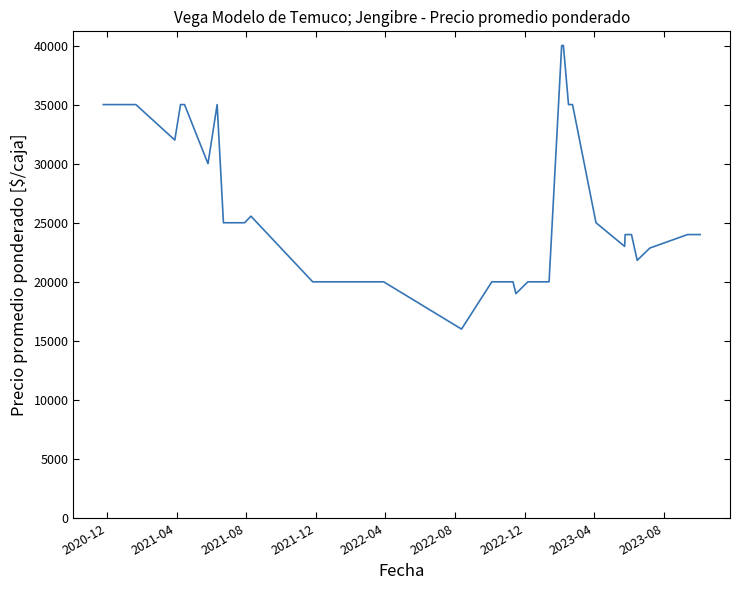

What is the greatest value displayed?

40000